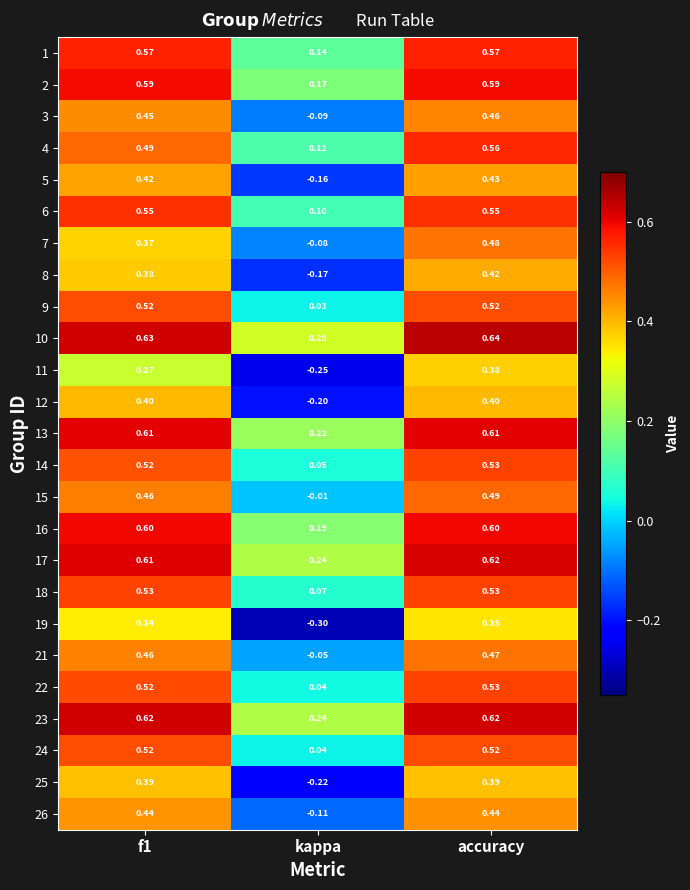

How many categories are shown in the chart?

3